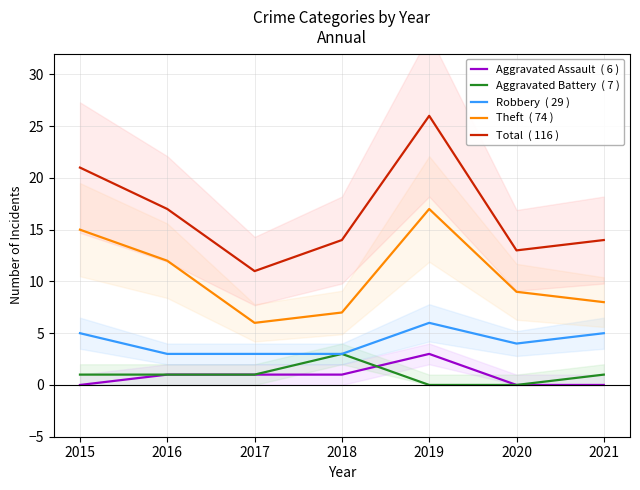

True or false: Robbery  ( 29 ) and Total  ( 116 ) cross at least once.

False